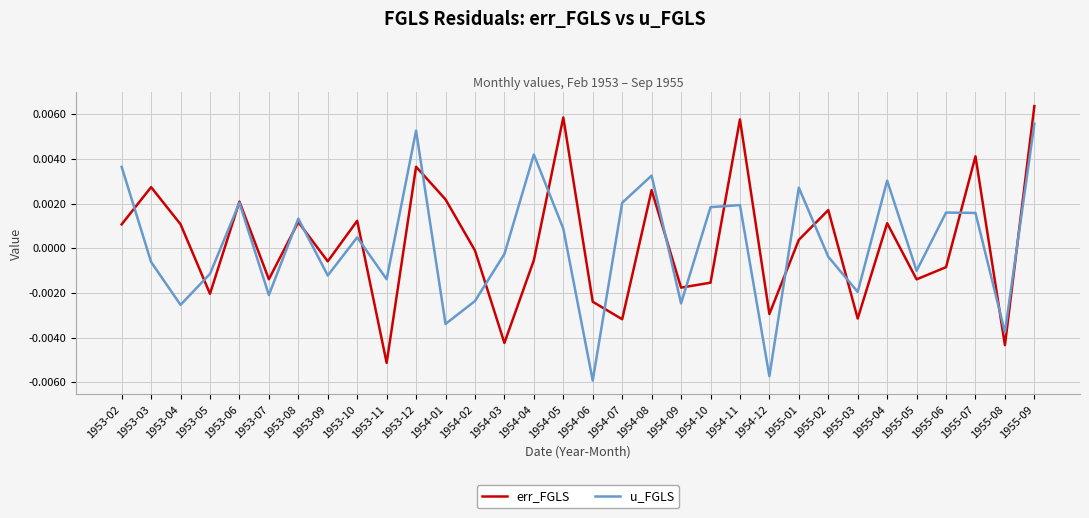

How many interior local peaks does the err_FGLS series have?

11